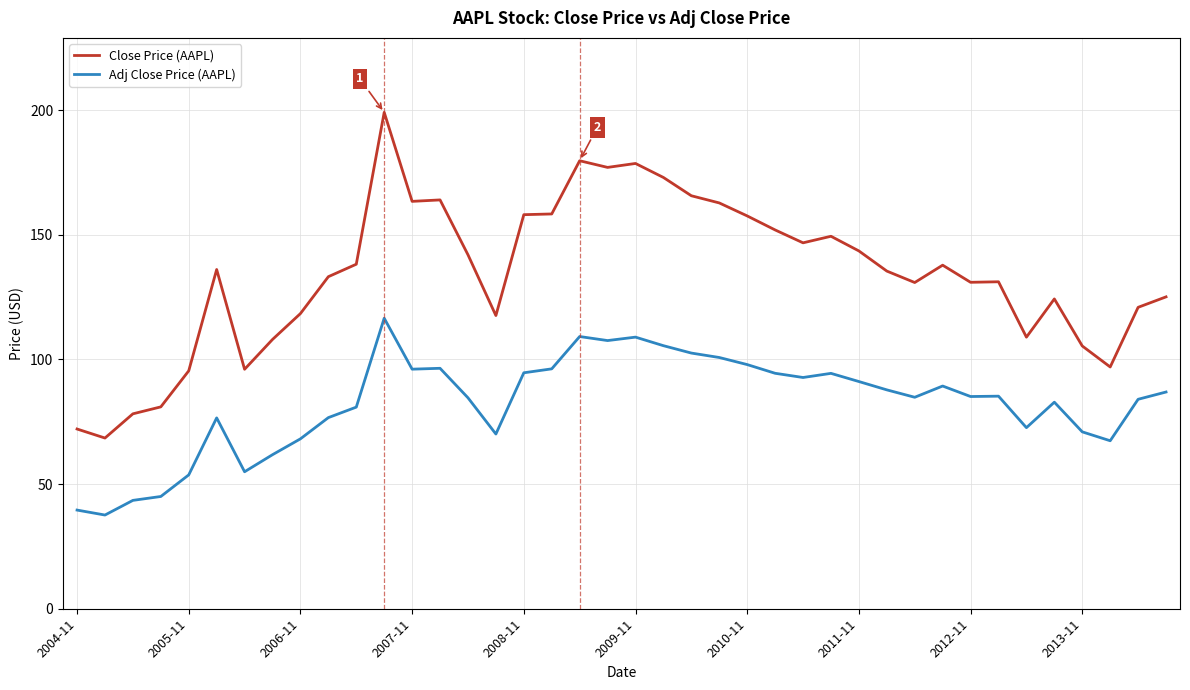

Rank the series by their maximum value, from highest to lowest.

Close Price (AAPL), Adj Close Price (AAPL)